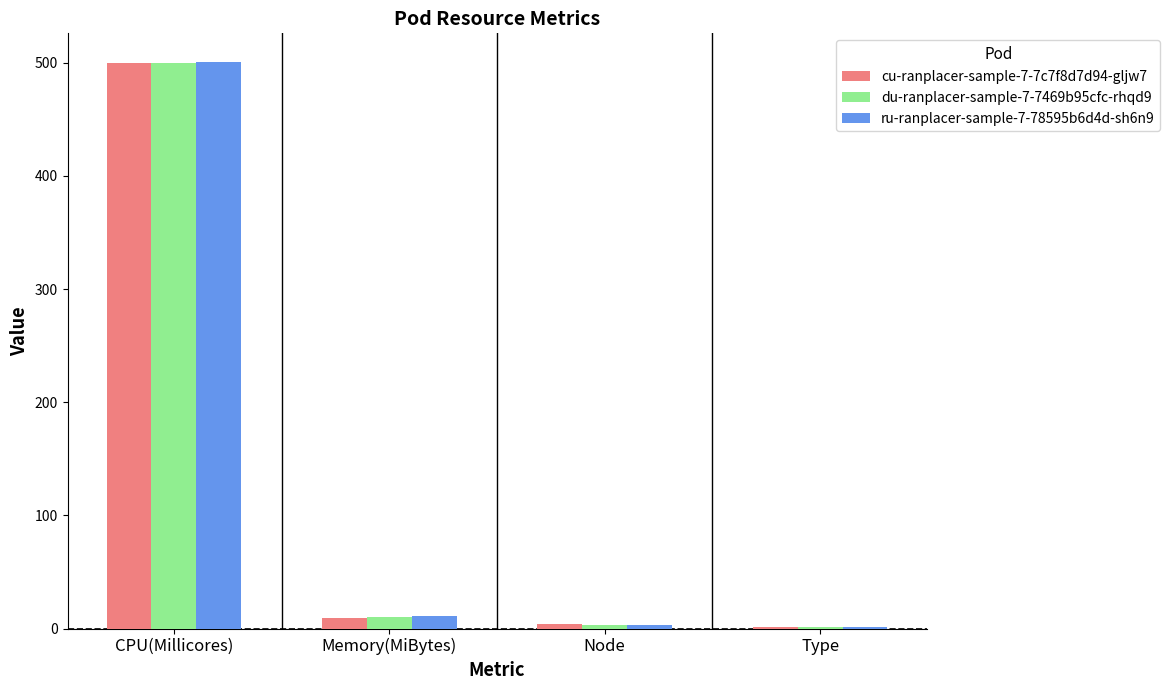

Which category has the highest value in the ru-ranplacer-sample-7-78595b6d4d-sh6n9 series?

CPU(Millicores)